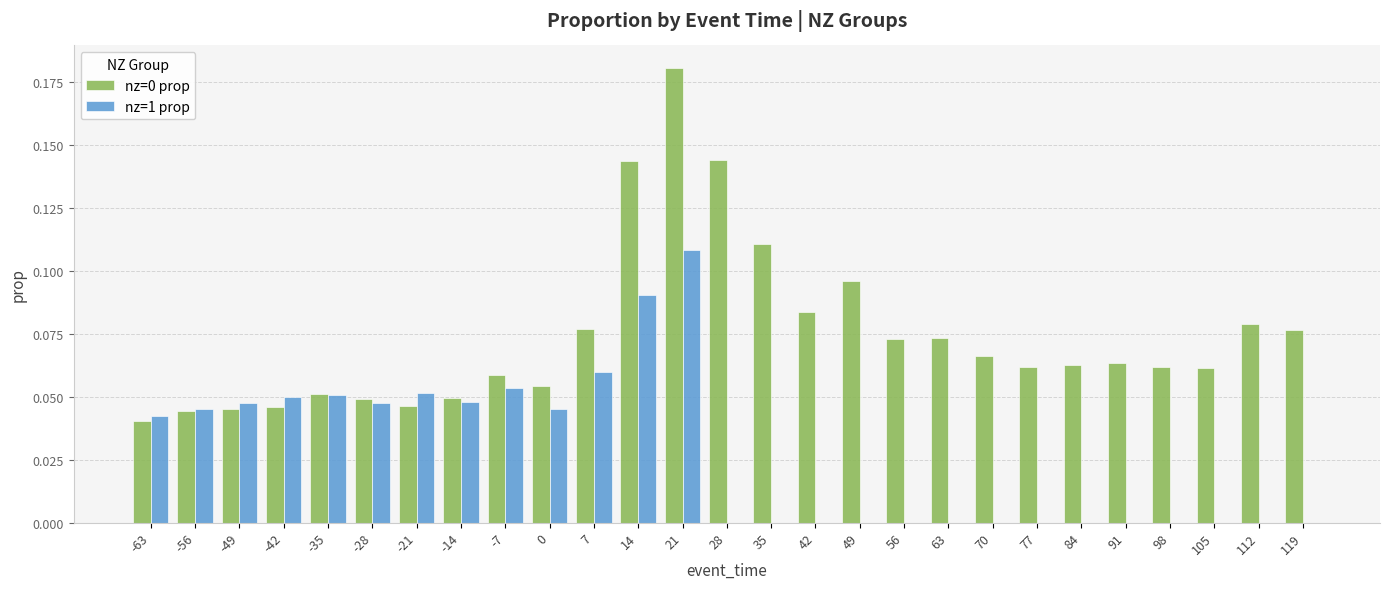

How many series are shown in this chart?

2